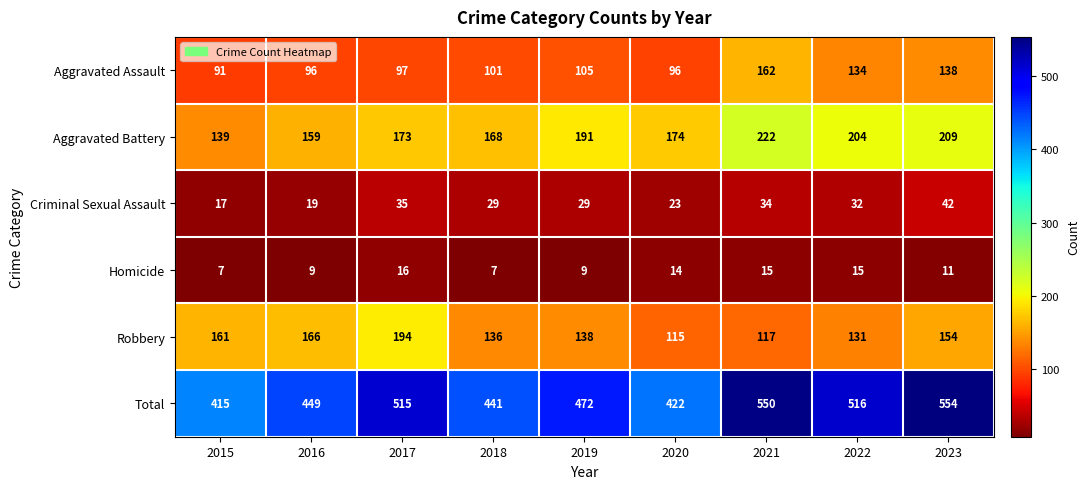

What value does the Robbery series have at 2018?

136